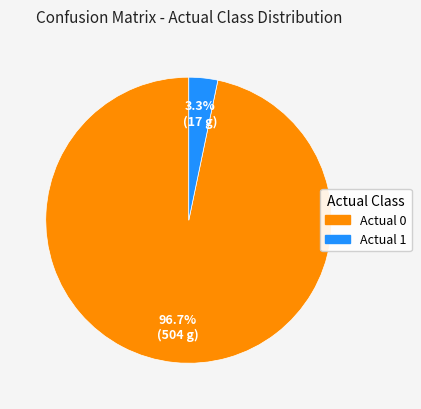

To the nearest percent, what is the combined percentage of Actual 1 and Actual 0?

100%